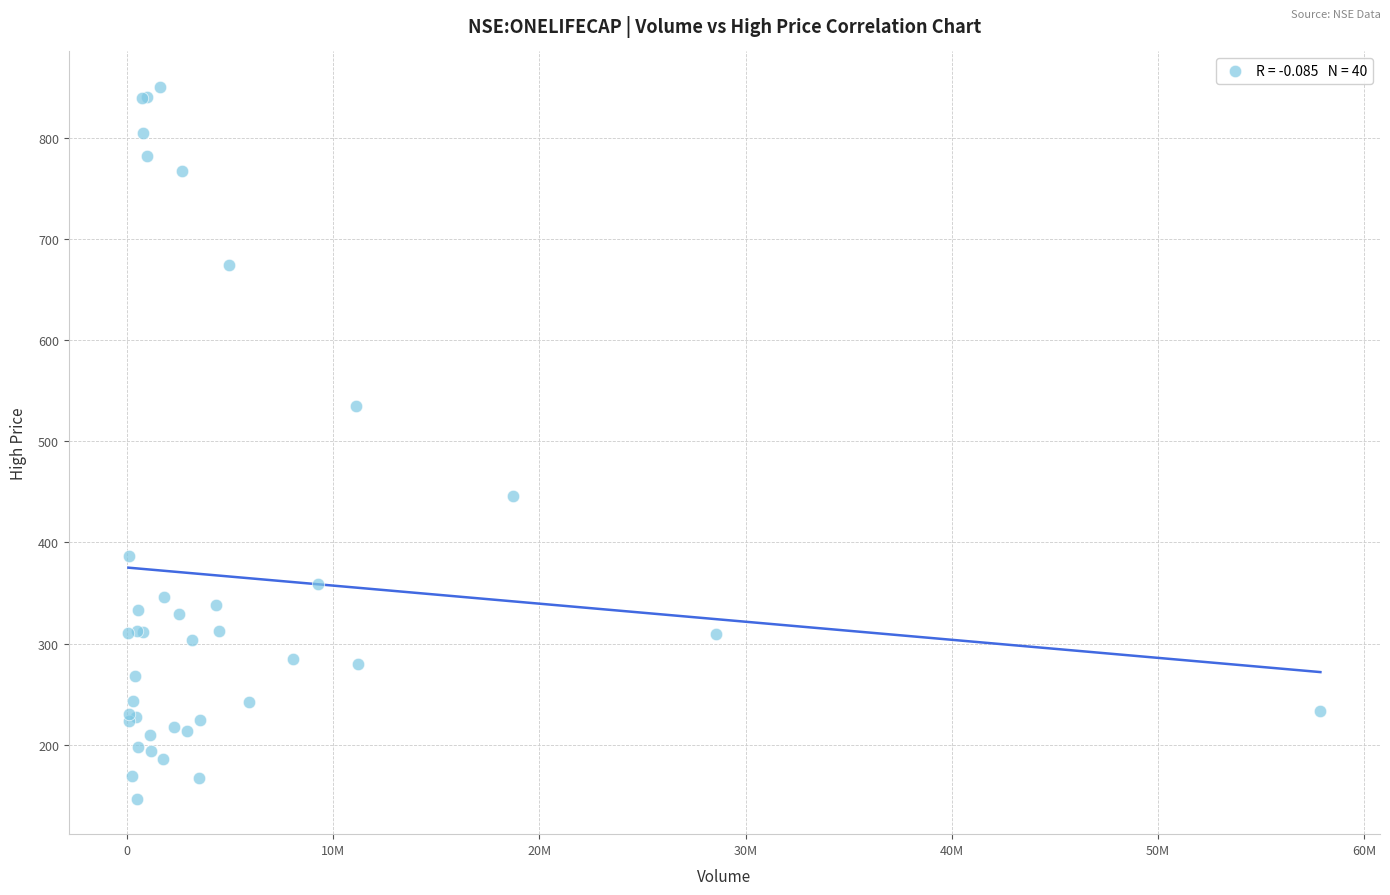

What Y value in the scatter plot is closest to 498?

534.4